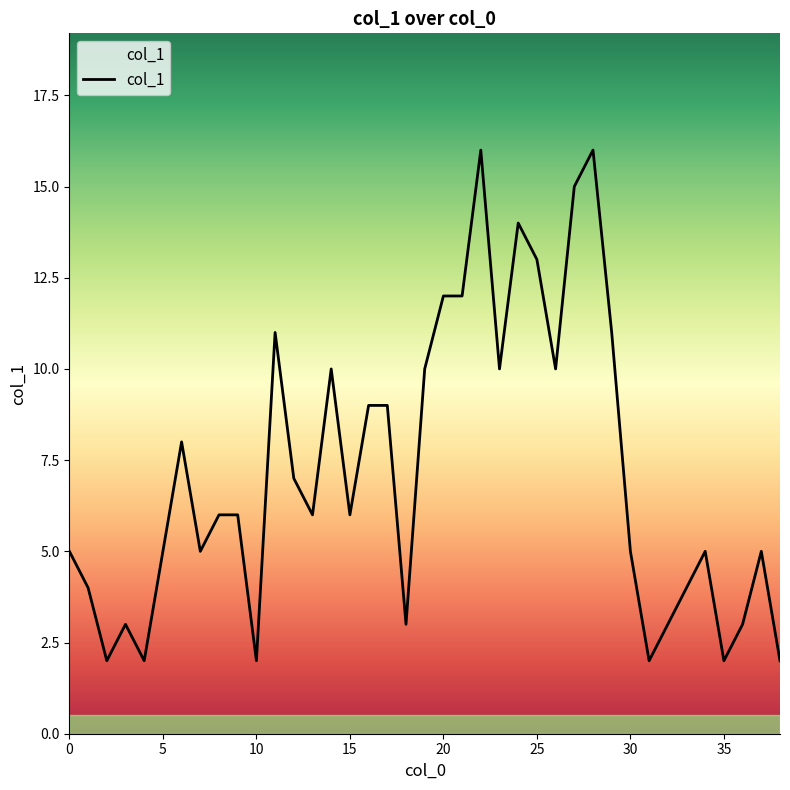

What is the difference between the maximum and minimum values?

14